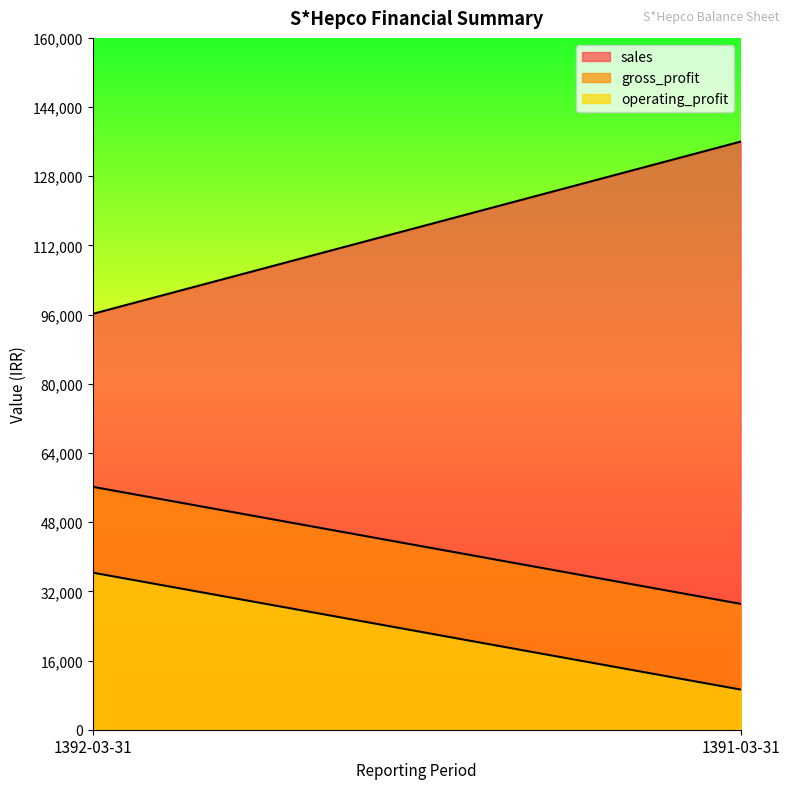

Reading left to right, transcribe all the data shown in this chart.

sales: 96168	136016
gross_profit: 56183	29109
operating_profit: 36330	9285